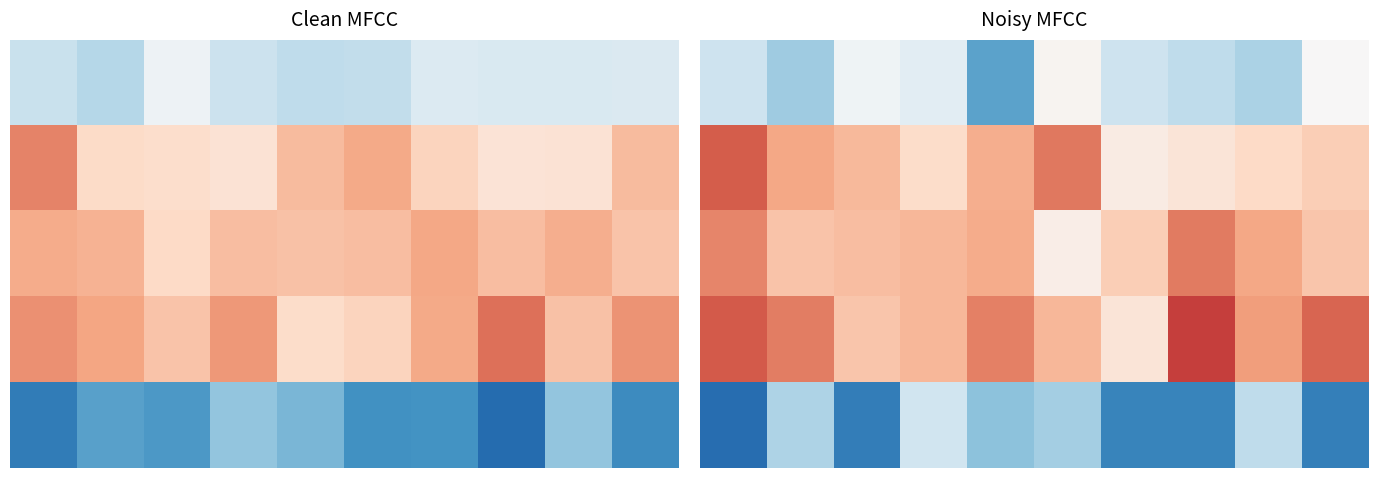

How many categories are shown in the chart?

10